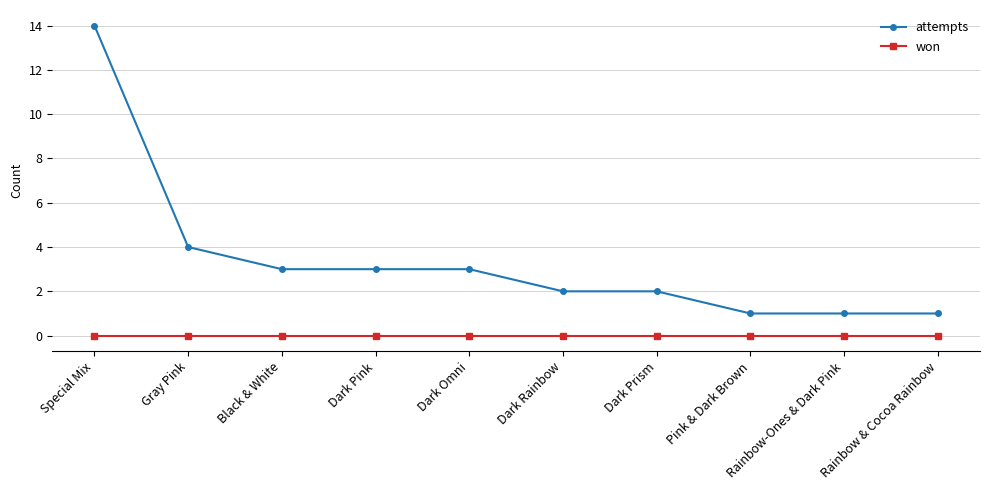

What is the difference between the maximum and minimum values in the attempts series?

13